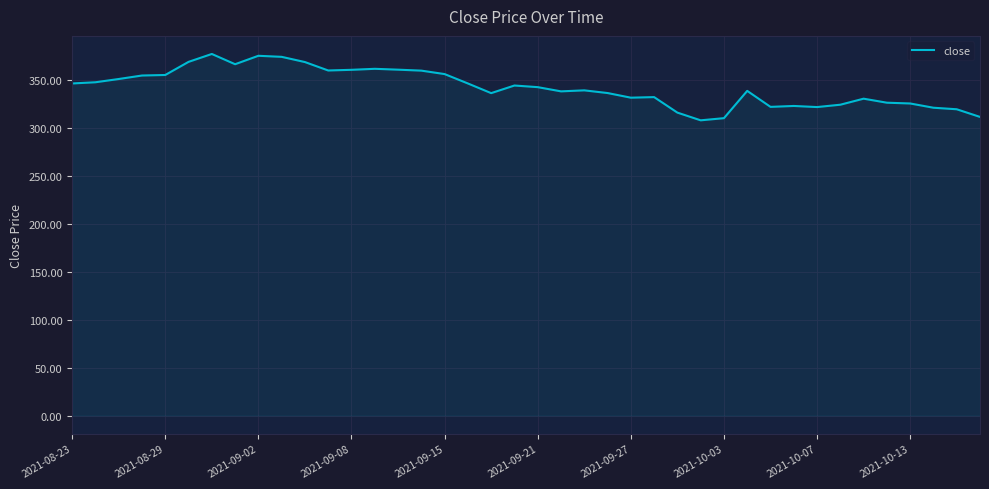

How many lines are shown in the chart?

1